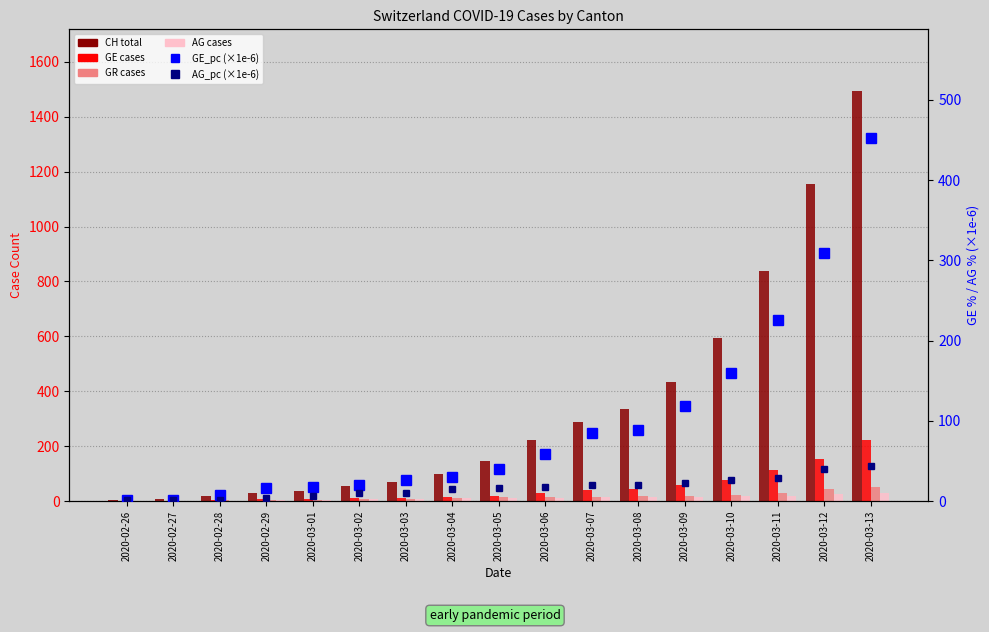

At how many categories does at least one series exceed 841?

2